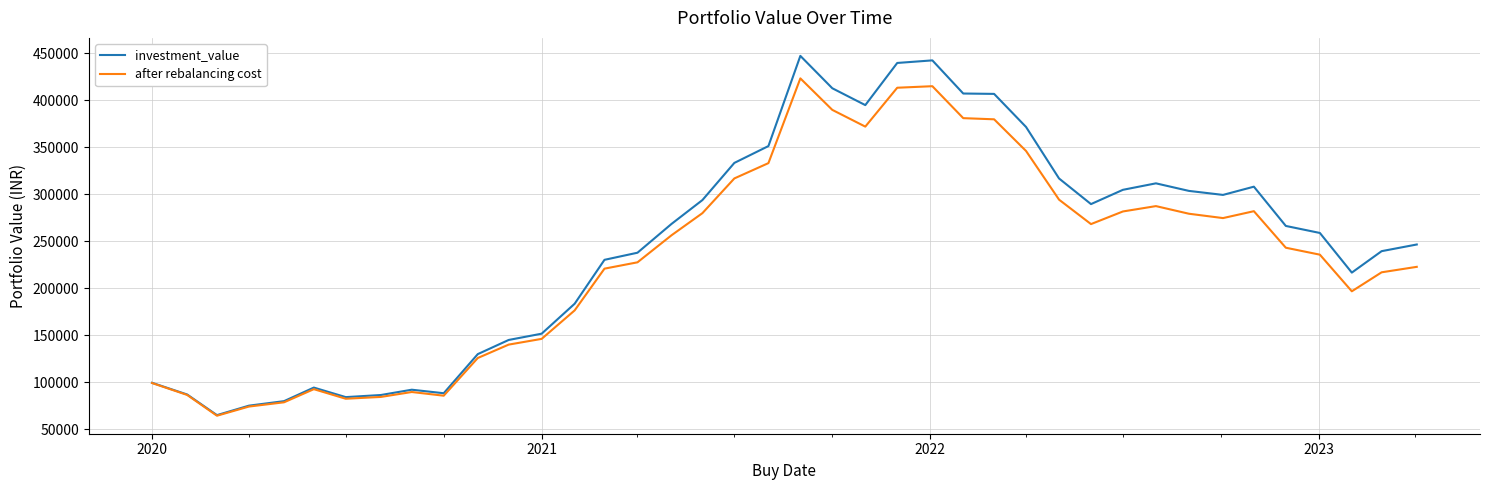

Is this an area chart (filled region under the line)?

No